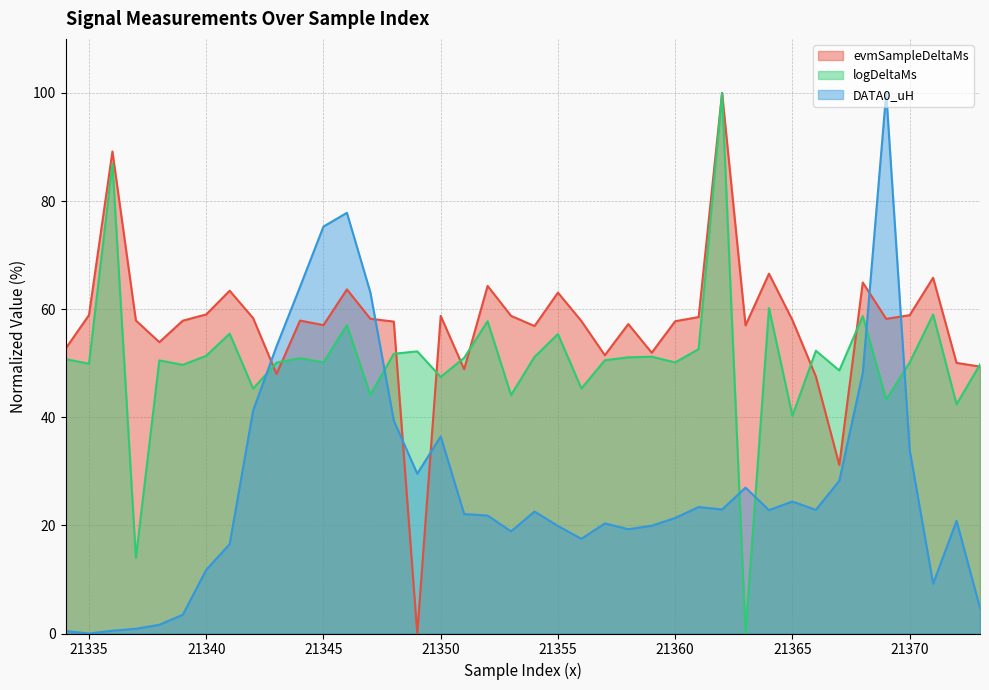

The evmSampleDeltaMs series shows 89.2 at 21336. True or false?

True